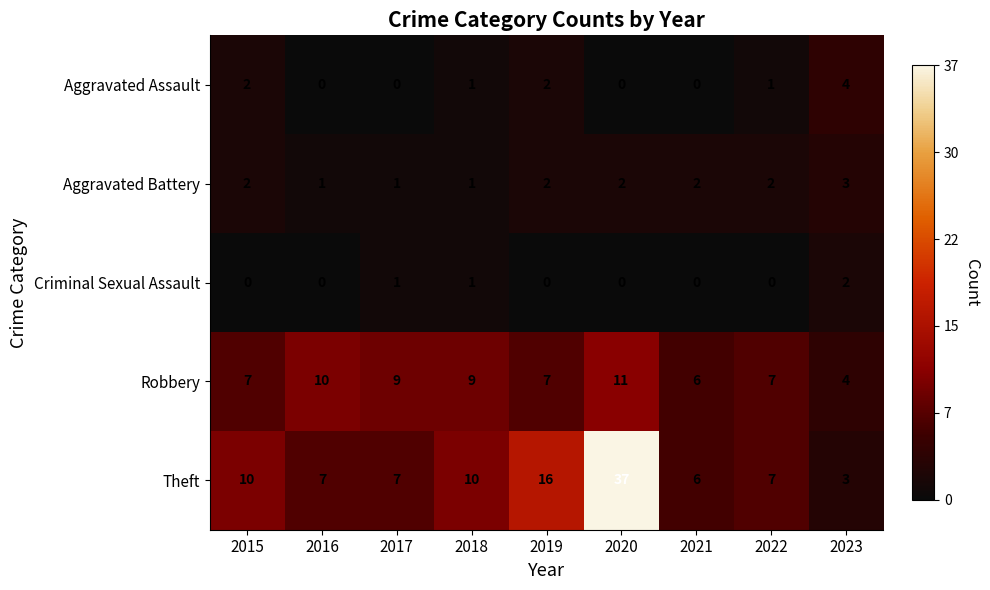

Count the Robbery values in the range 7 to 9.

5